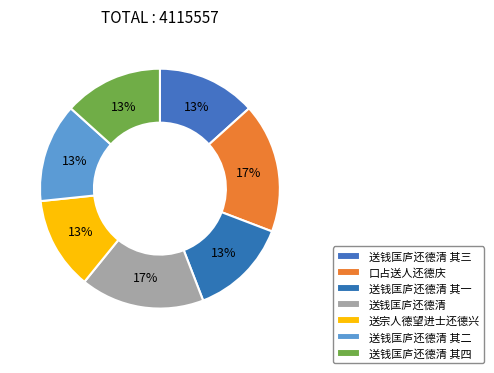

How many segments does this pie chart have?

7